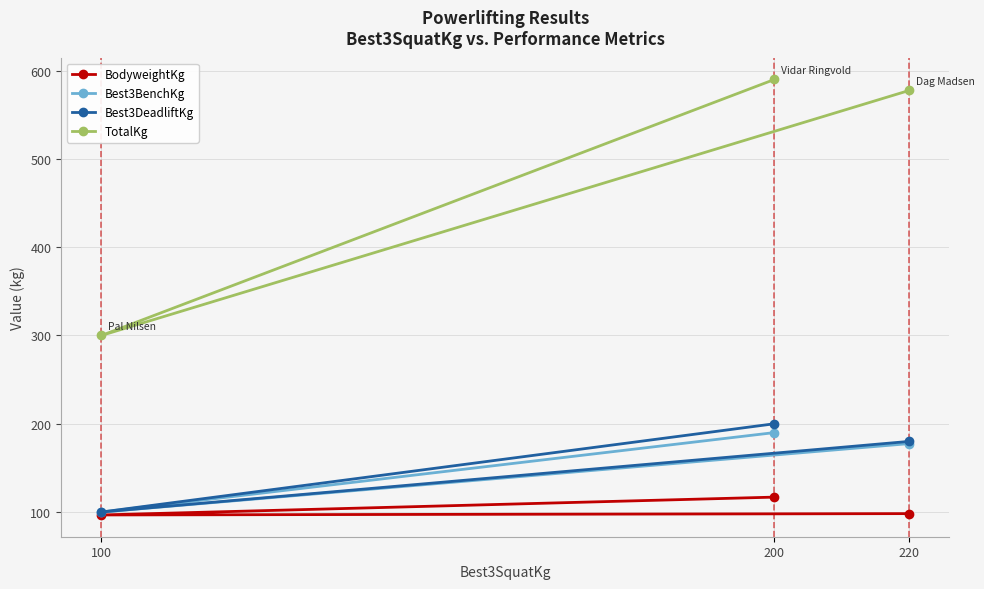

Reading right to left, transcribe all the data shown in this chart.

BodyweightKg: 200=116.9	100=96.7	220=98.2
Best3BenchKg: 200=190.0	100=100.0	220=177.5
Best3DeadliftKg: 200=200.0	100=100.0	220=180.0
TotalKg: 200=590.0	100=300.0	220=577.5